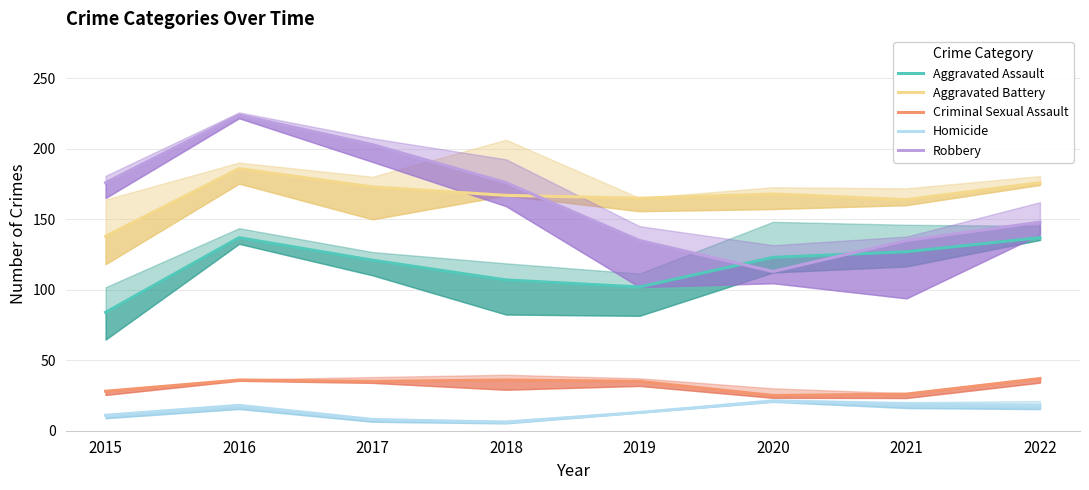

Reading left to right, what are all the values shown in this chart?

Aggravated Assault: 84	137	121	107	102	123	127	137
Aggravated Battery: 138	186	173	167	165	168	164	176
Criminal Sexual Assault: 28	36	35	36	35	25	26	37
Homicide: 11	18	8	6	13	21	19	18
Robbery: 176	224	203	176	135	113	135	148